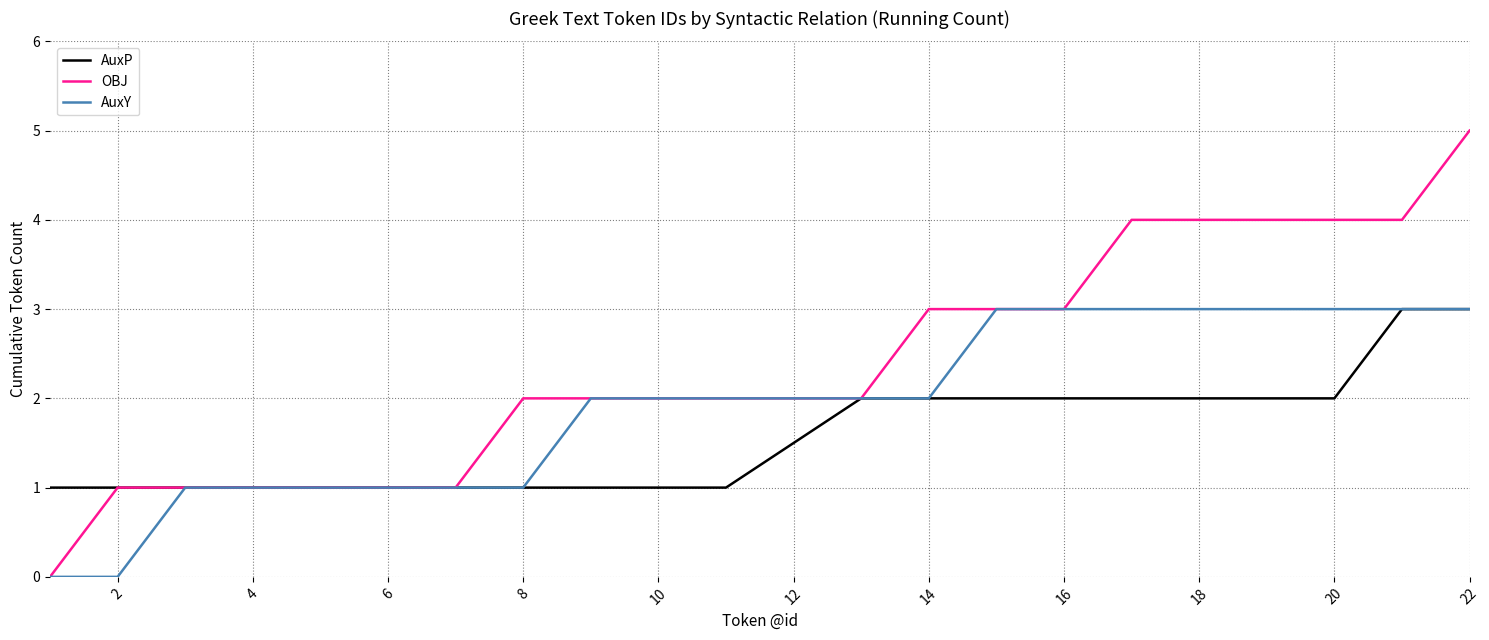

Which series has the largest range (max minus min)?

OBJ